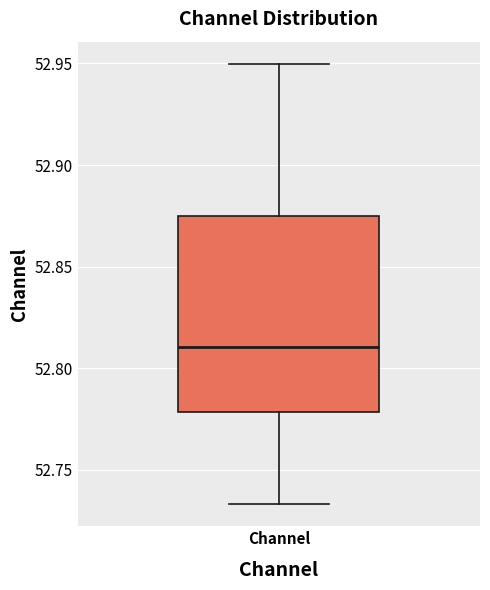

Where does the upper whisker of the box for Channel end on the y-axis? The values are not printed on the chart, so give them approximately, as read against the axis.

52.950